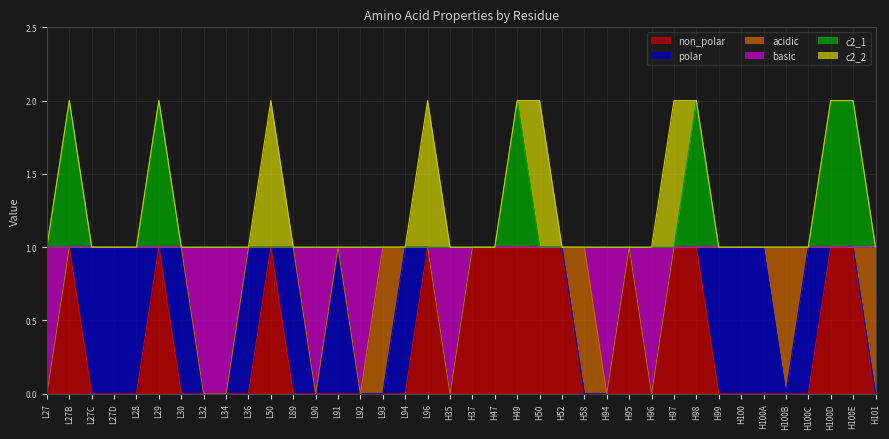

What are all the series names shown in the legend?

non_polar, polar, acidic, basic, c2_1, c2_2